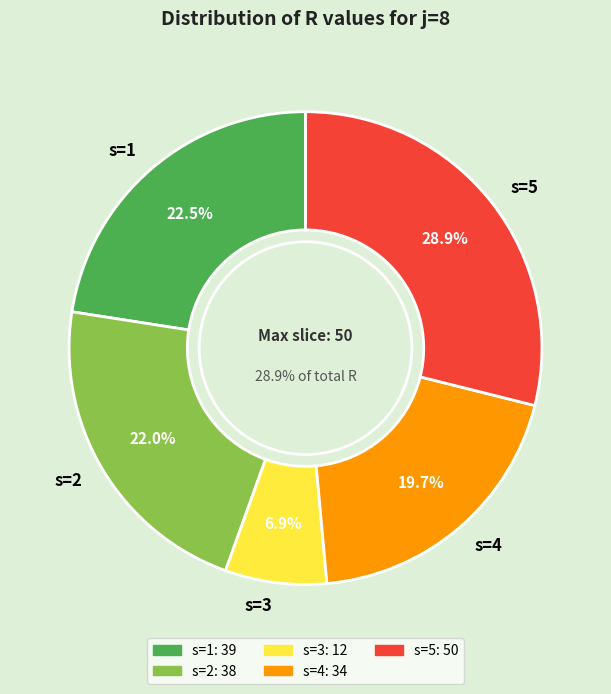

Count the number of slices in the pie.

5